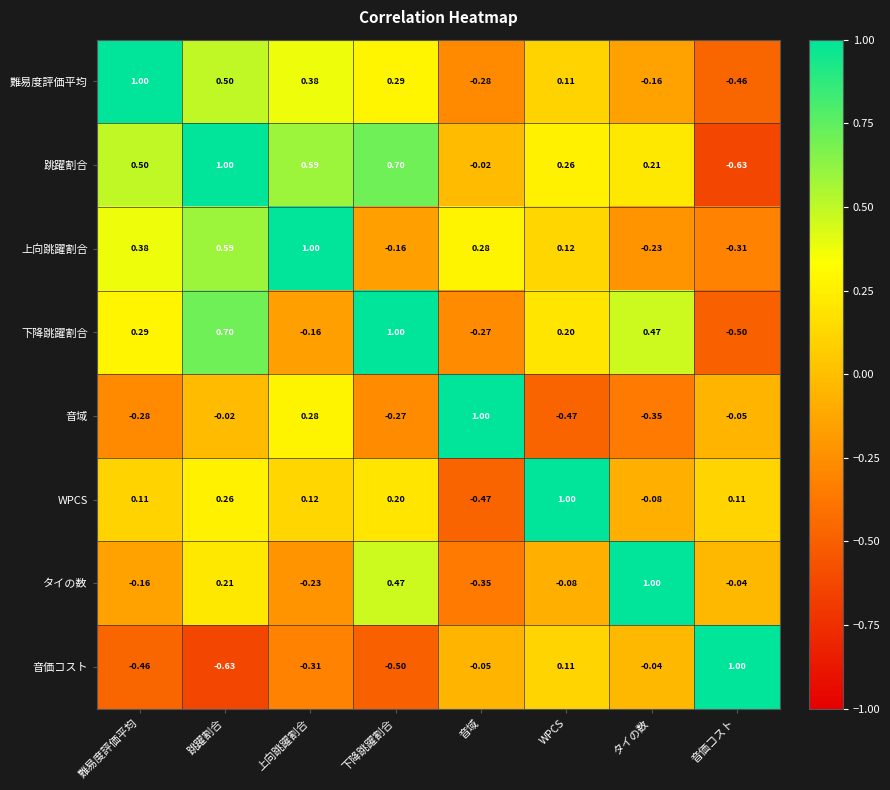

Which series has the largest total across all categories?

跳躍割合